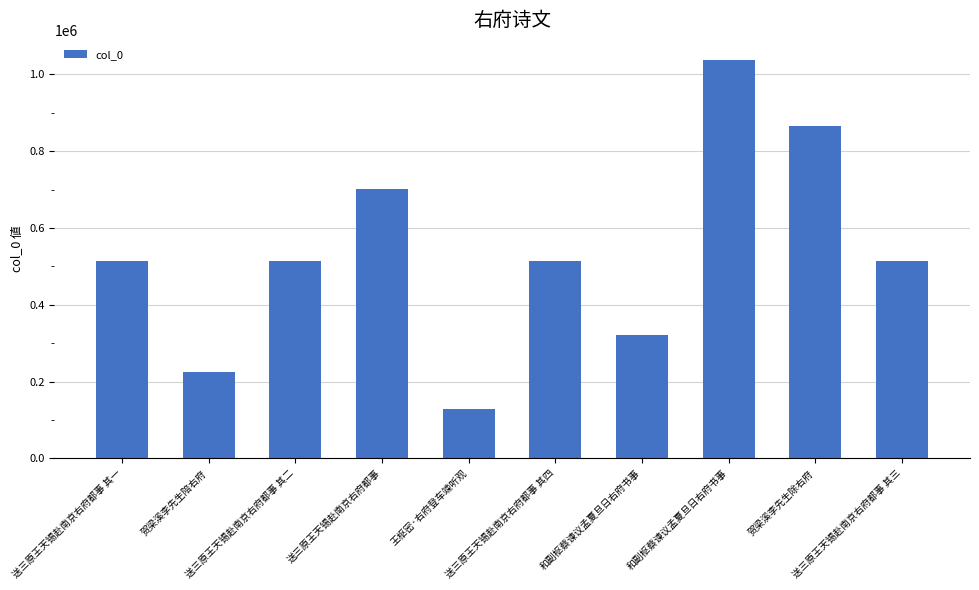

How many data points are less than 514370?

5